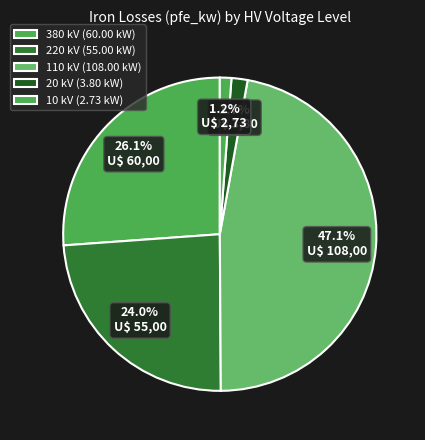

How many slices are in this pie chart?

5